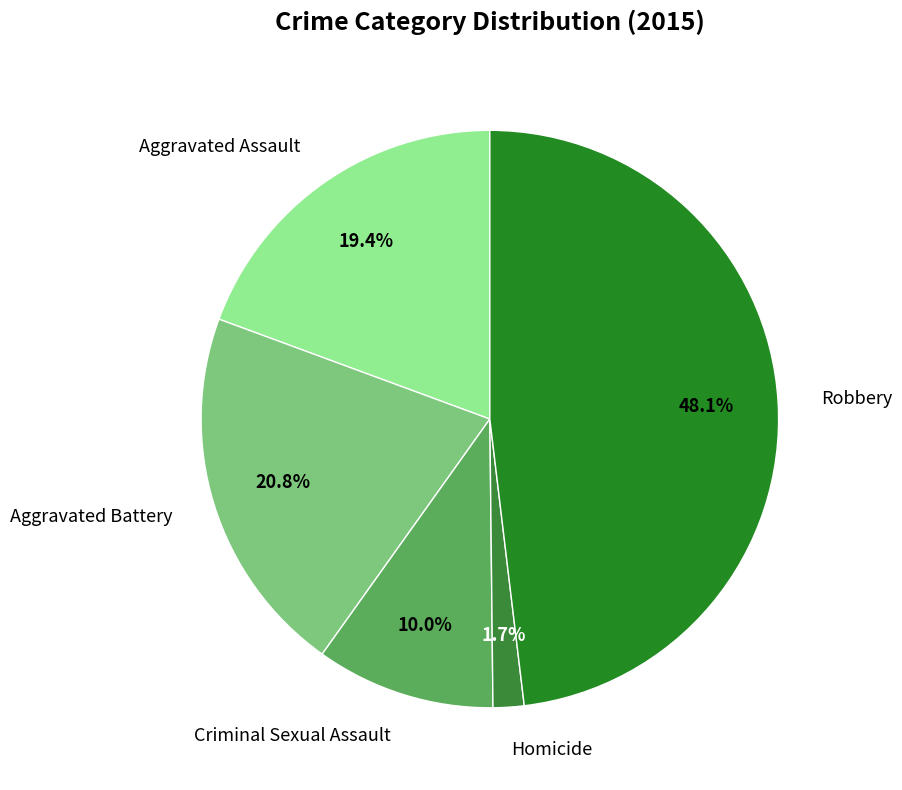

Between Aggravated Battery and Robbery, which is larger?

Robbery